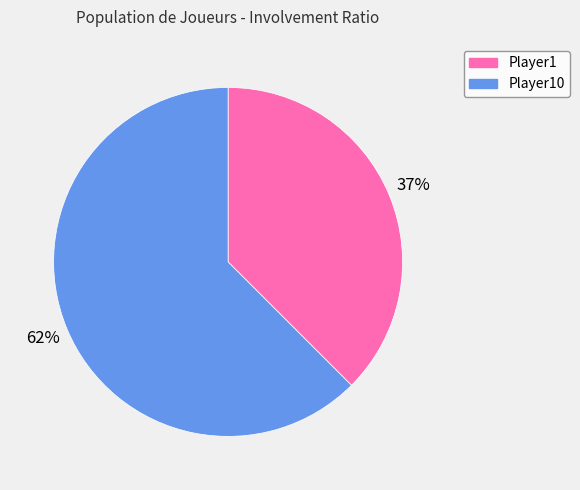

Is it true that Player1 is 26% of the pie?

False